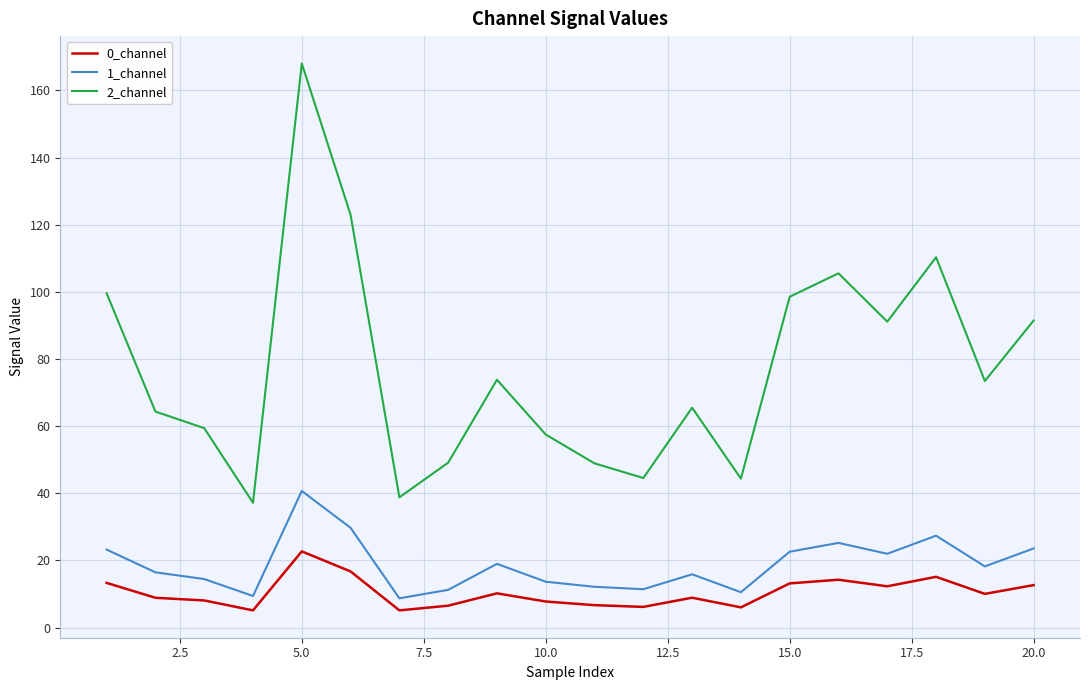

Rank the series by their maximum value, from highest to lowest.

2_channel, 1_channel, 0_channel